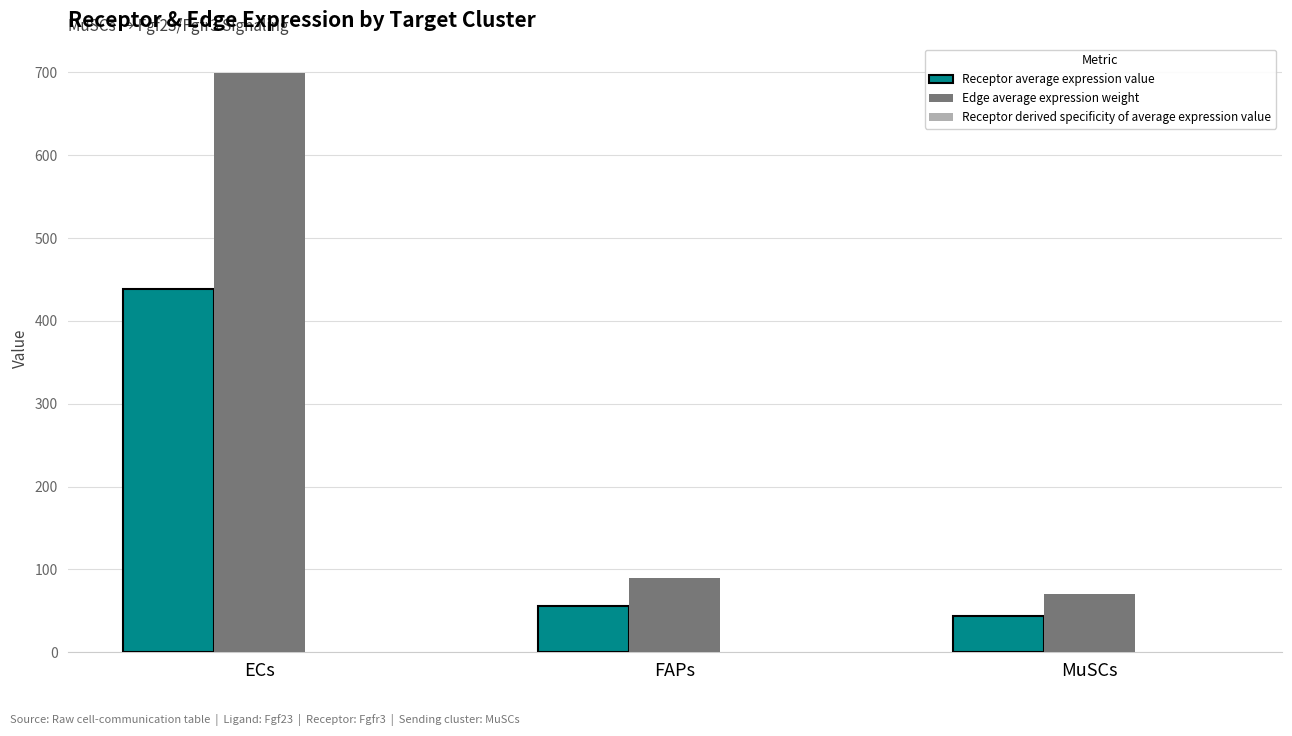

Which series has the largest total across all categories?

Edge average expression weight